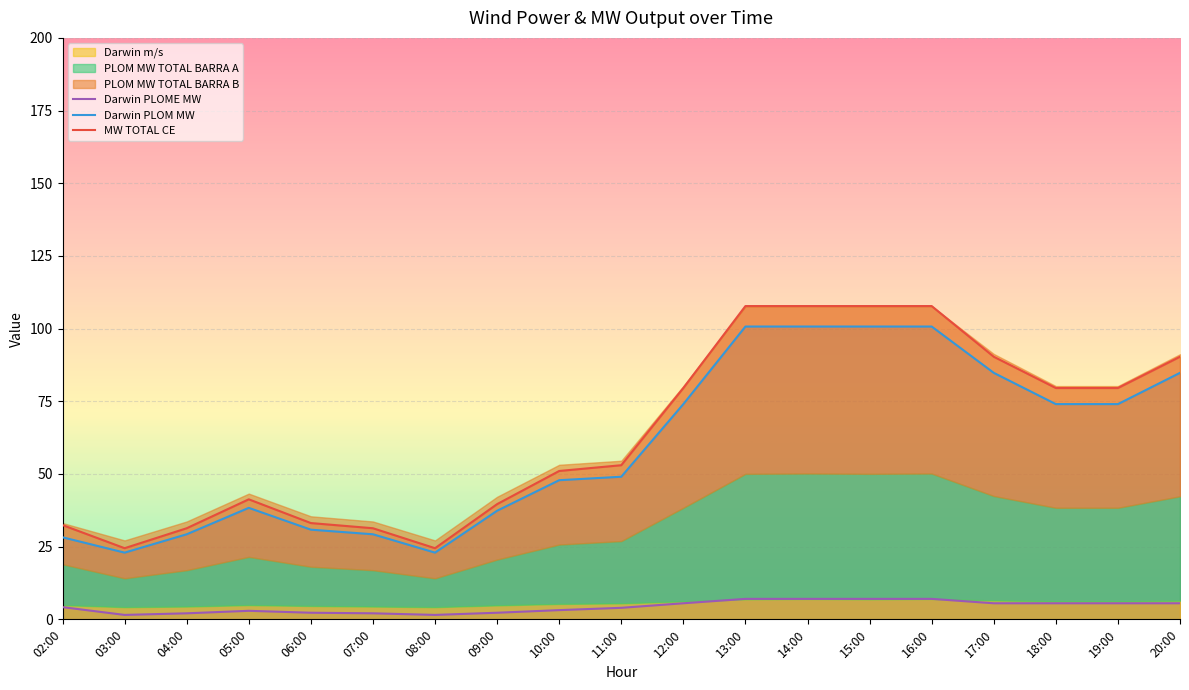

How many data points in Darwin PLOME MW are less than 4?

9